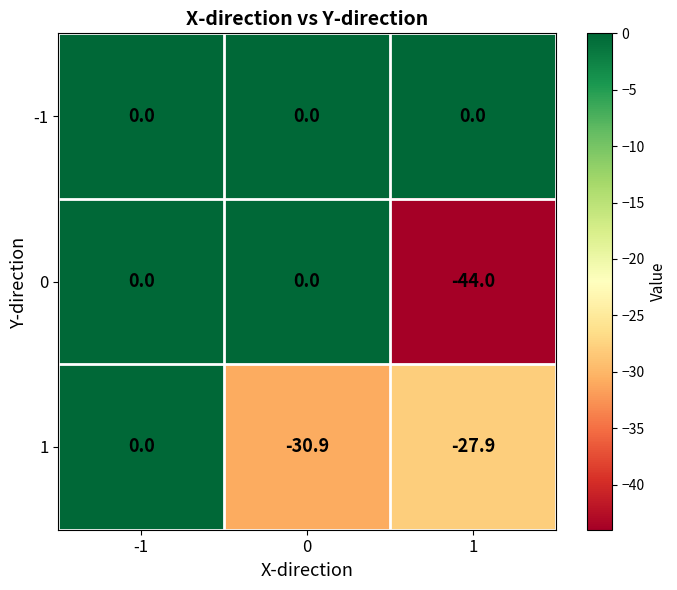

What is the total value across all series at 0?

-30.9